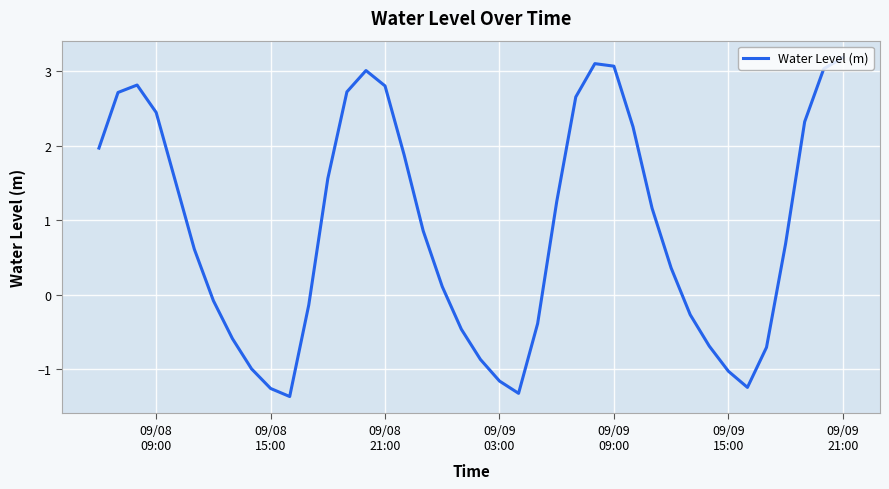

What is the average value?

0.9